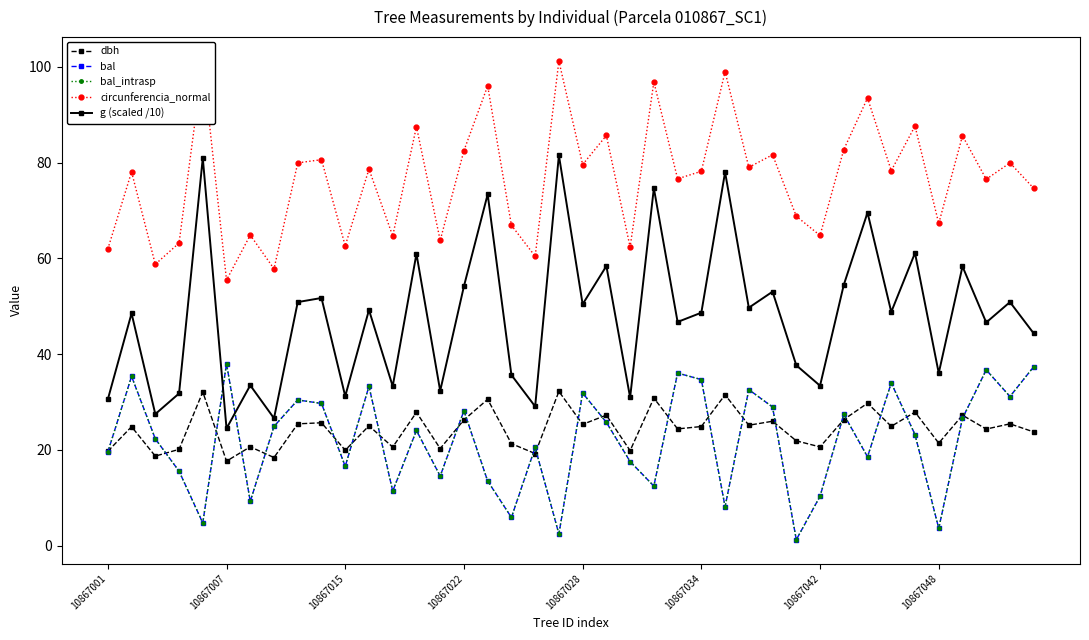

Is this an area chart (filled region under the line)?

No